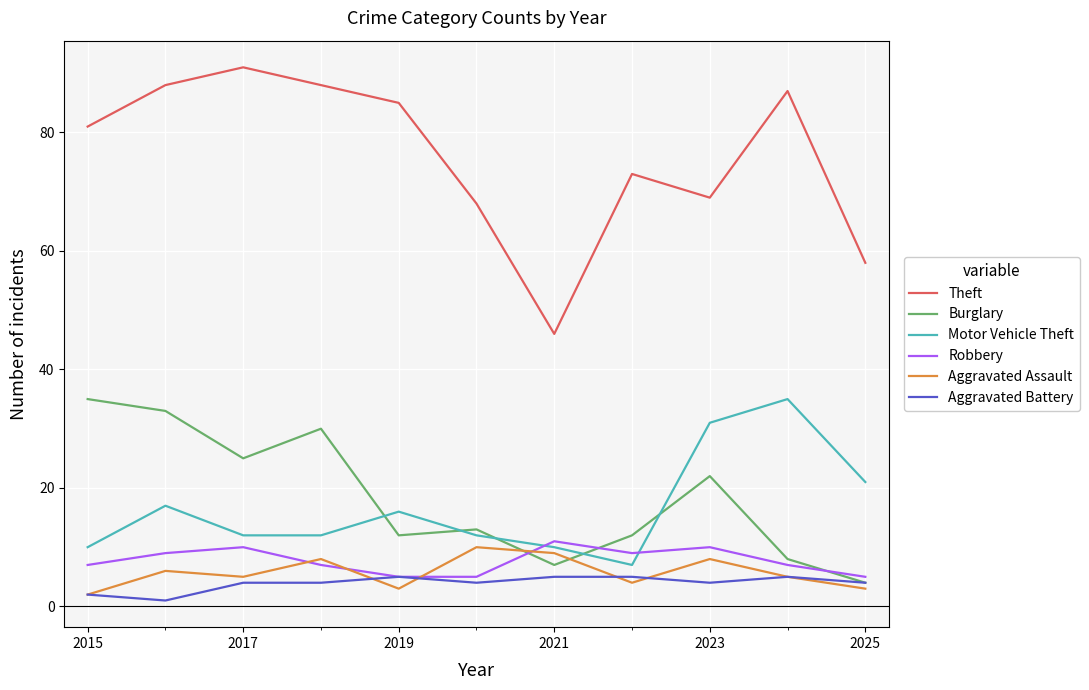

Is this an area chart (filled region under the line)?

No